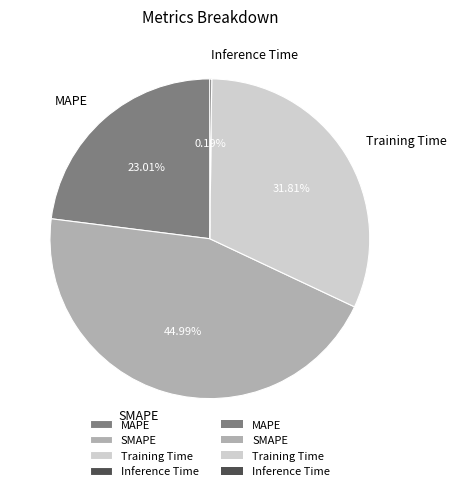

Does MAPE account for over 50% of the chart?

No